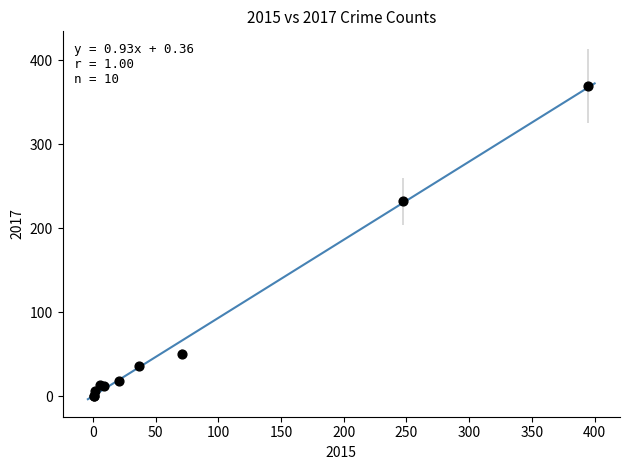

What Y value in the scatter plot is closest to 185?

232